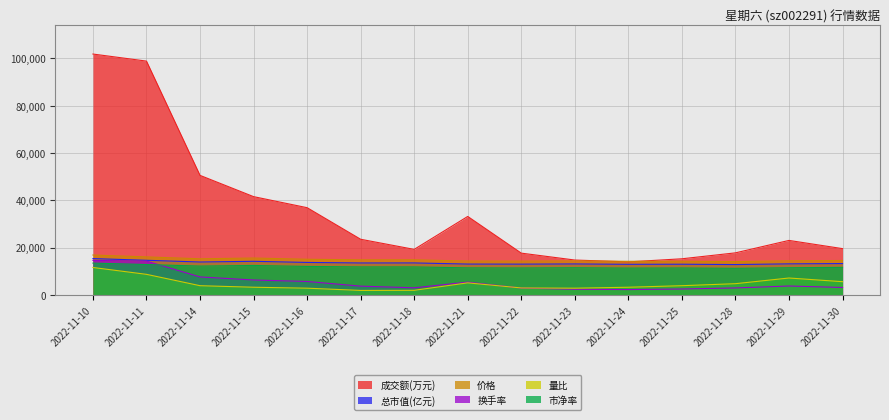

Reading right to left, list all the values displayed in this chart.

价格: 2022-11-30=14610.0	2022-11-29=14470.0	2022-11-28=14140.0	2022-11-25=14300.0	2022-11-24=14260.0	2022-11-23=14430.0	2022-11-22=14340.0	2022-11-21=14370.0	2022-11-18=14900.0	2022-11-17=14880.0	2022-11-16=15130.0	2022-11-15=15650.0	2022-11-14=15330.0	2022-11-11=16130.0	2022-11-10=16920.0
成交额(万元): 2022-11-30=19620.0	2022-11-29=23092.0	2022-11-28=17837.0	2022-11-25=15328.0	2022-11-24=14016.0	2022-11-23=14799.0	2022-11-22=17718.0	2022-11-21=33226.0	2022-11-18=19304.0	2022-11-17=23580.0	2022-11-16=36929.0	2022-11-15=41601.0	2022-11-14=50587.0	2022-11-11=98898.0	2022-11-10=101884.0
总市值(亿元): 2022-11-30=13313.0	2022-11-29=13186.0	2022-11-28=12885.0	2022-11-25=13031.0	2022-11-24=12994.0	2022-11-23=13149.0	2022-11-22=13067.0	2022-11-21=13094.0	2022-11-18=13577.0	2022-11-17=13559.0	2022-11-16=13787.0	2022-11-15=14261.0	2022-11-14=13969.0	2022-11-11=14698.0	2022-11-10=15418.0
换手率: 2022-11-30=3200.0	2022-11-29=3820.0	2022-11-28=3000.0	2022-11-25=2560.0	2022-11-24=2320.0	2022-11-23=2460.0	2022-11-22=2940.0	2022-11-21=5460.0	2022-11-18=3060.0	2022-11-17=3760.0	2022-11-16=5740.0	2022-11-15=6360.0	2022-11-14=7660.0	2022-11-11=14340.0	2022-11-10=14640.0
量比: 2022-11-30=5650.0	2022-11-29=7200.0	2022-11-28=4800.0	2022-11-25=3950.0	2022-11-24=3300.0	2022-11-23=2900.0	2022-11-22=3000.0	2022-11-21=5150.0	2022-11-18=2000.0	2022-11-17=1950.0	2022-11-16=2900.0	2022-11-15=3300.0	2022-11-14=3950.0	2022-11-11=8750.0	2022-11-10=11650.0
市净率: 2022-11-30=11700.0	2022-11-29=11550.0	2022-11-28=11300.0	2022-11-25=11450.0	2022-11-24=11400.0	2022-11-23=11550.0	2022-11-22=11450.0	2022-11-21=11500.0	2022-11-18=11900.0	2022-11-17=11900.0	2022-11-16=12100.0	2022-11-15=12500.0	2022-11-14=12250.0	2022-11-11=12900.0	2022-11-10=13500.0